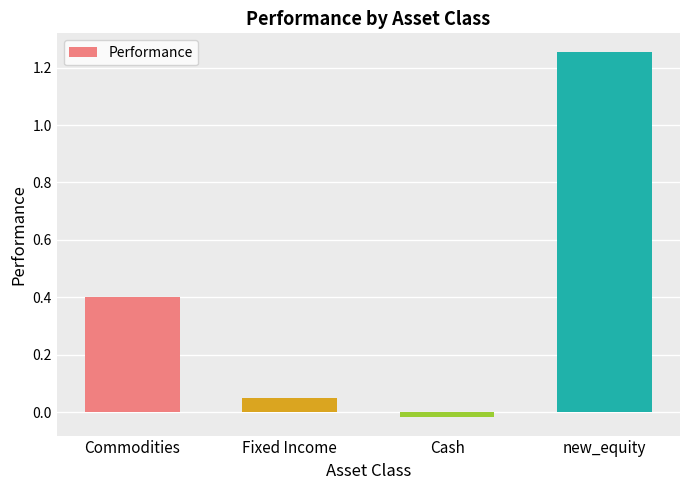

Rank the categories by value from lowest to highest.

Cash, Fixed Income, Commodities, new_equity